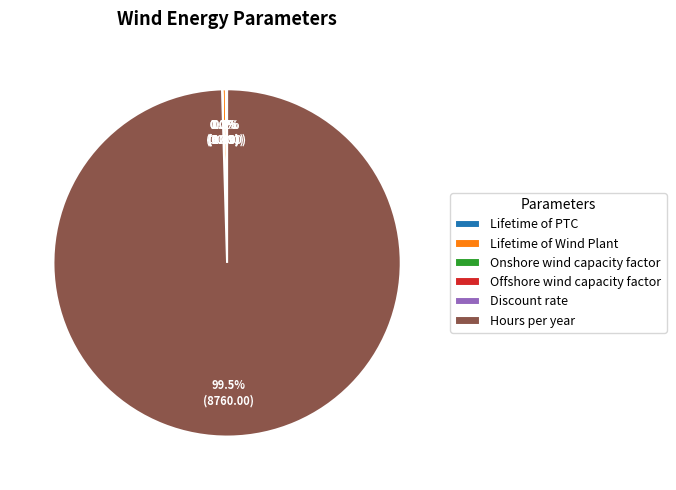

What is the largest slice in the pie chart?

Hours per year